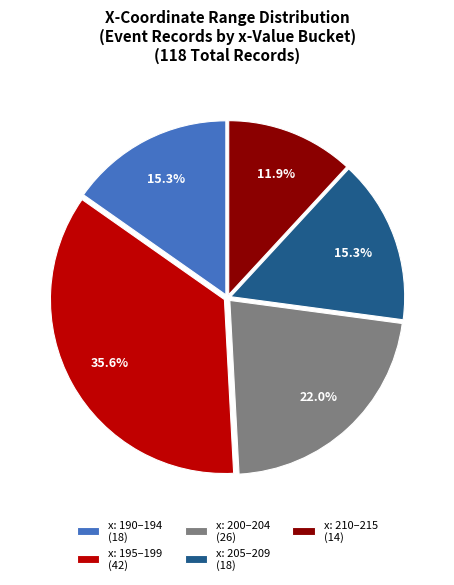

Which category has the smallest portion of the pie?

x: 210–215 (14)